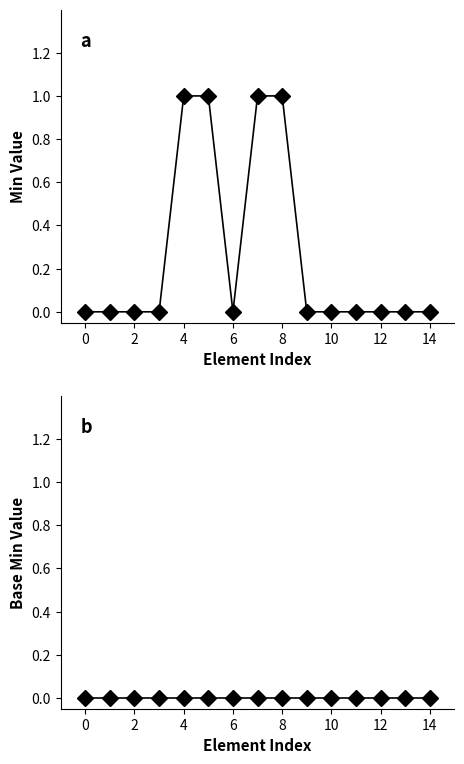

True or false: Base Min and Min intersect in this chart.

False